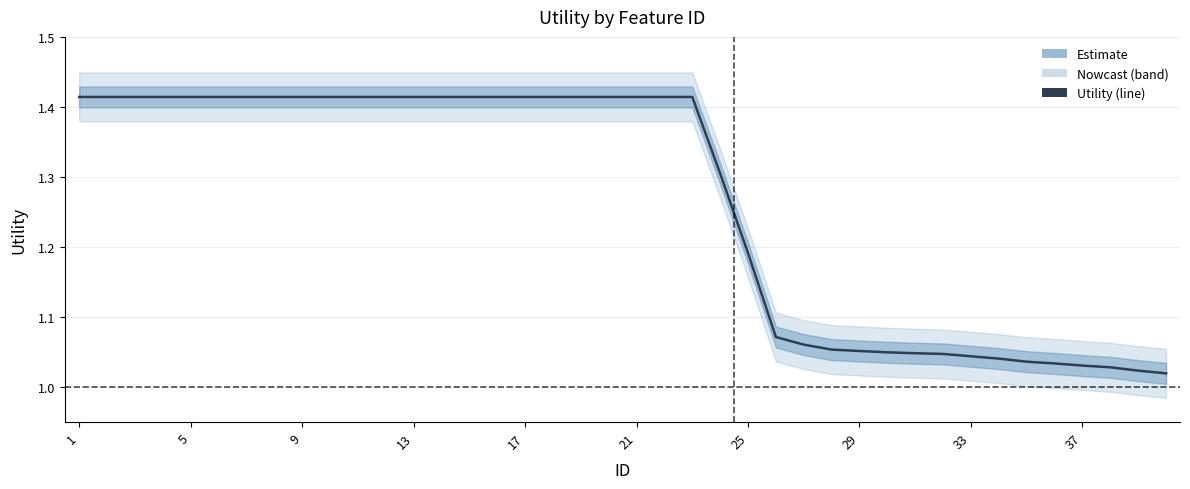

Reading left to right, extract all data points from this chart.

1.4	1.4	1.4	1.4	1.4	1.4	1.4	1.4	1.4	1.4	1.4	1.4	1.4	1.4	1.4	1.4	1.4	1.4	1.4	1.4	1.4	1.4	1.4	1.3	1.2	1.1	1.1	1.1	1.1	1.0	1.0	1.0	1.0	1.0	1.0	1.0	1.0	1.0	1.0	1.0